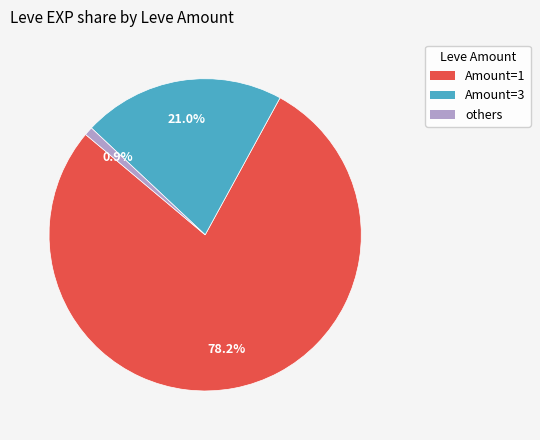

To the nearest percent, what is the average slice percentage?

33%